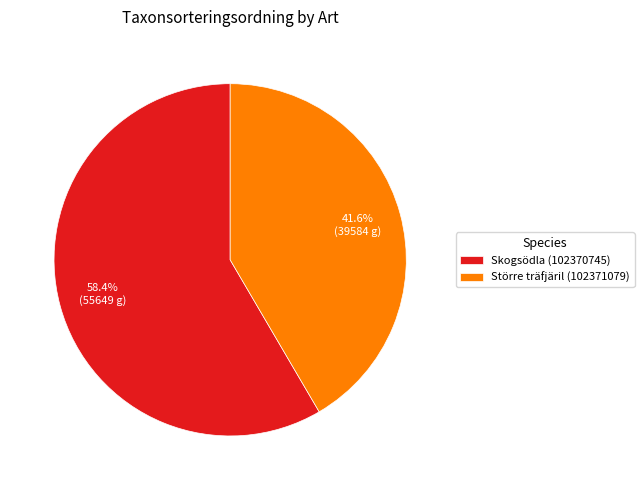

What percentage is the Större träfjäril (102371079) slice, to the nearest percent?

42%